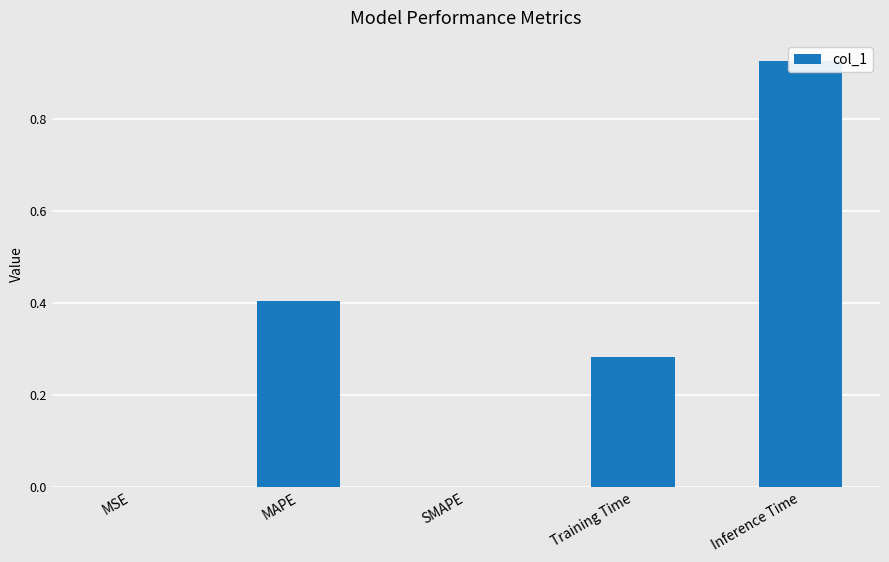

Count the number of data series in this chart.

1